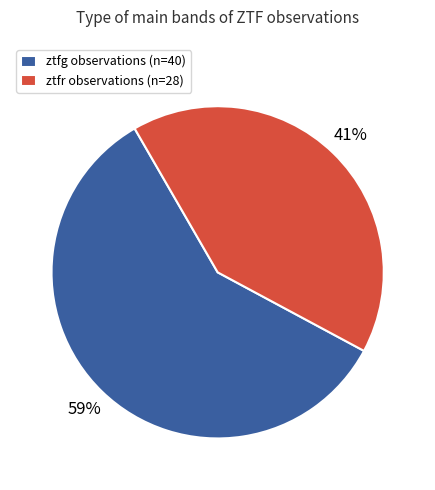

Which category accounts for the majority?

ztfg